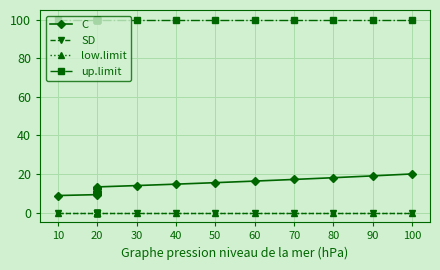

Is it true that C equals 3.6 at 20?

False